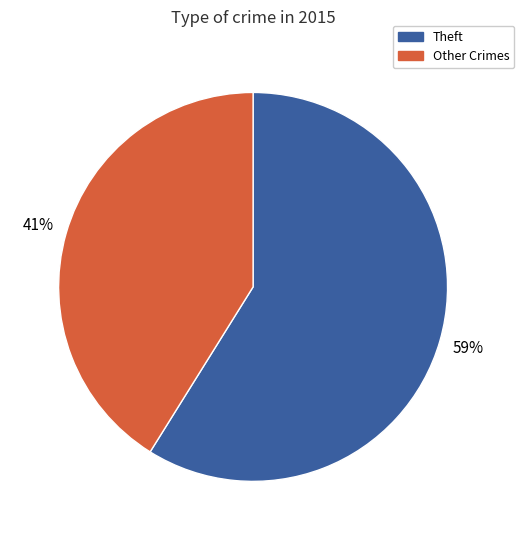

To the nearest percent, what is the difference between the largest and smallest slice percentages?

18%